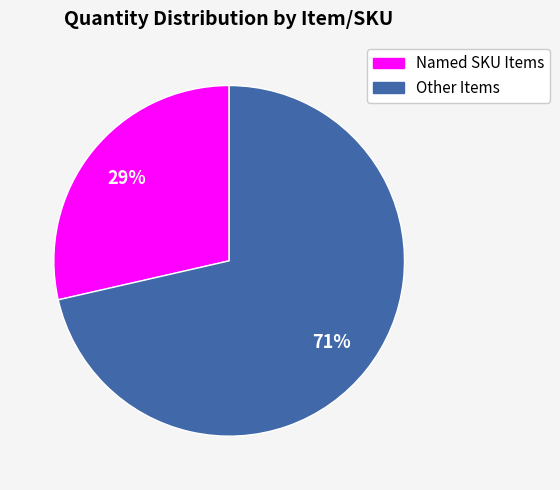

To the nearest percent, what is the average slice percentage?

50%